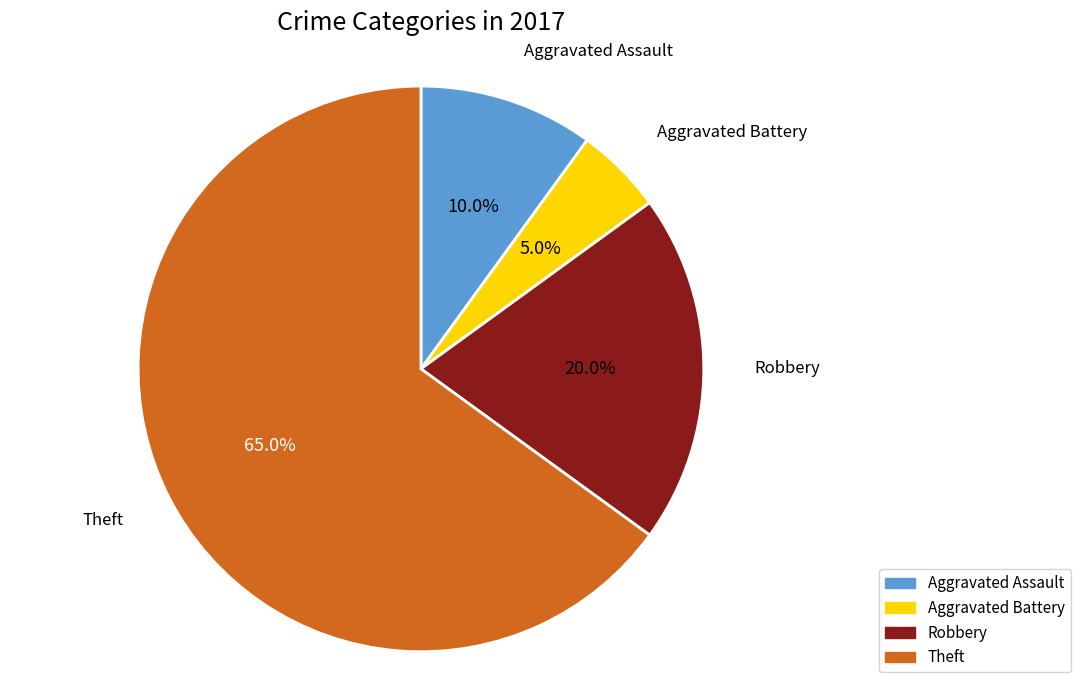

Count the number of slices in the pie.

4